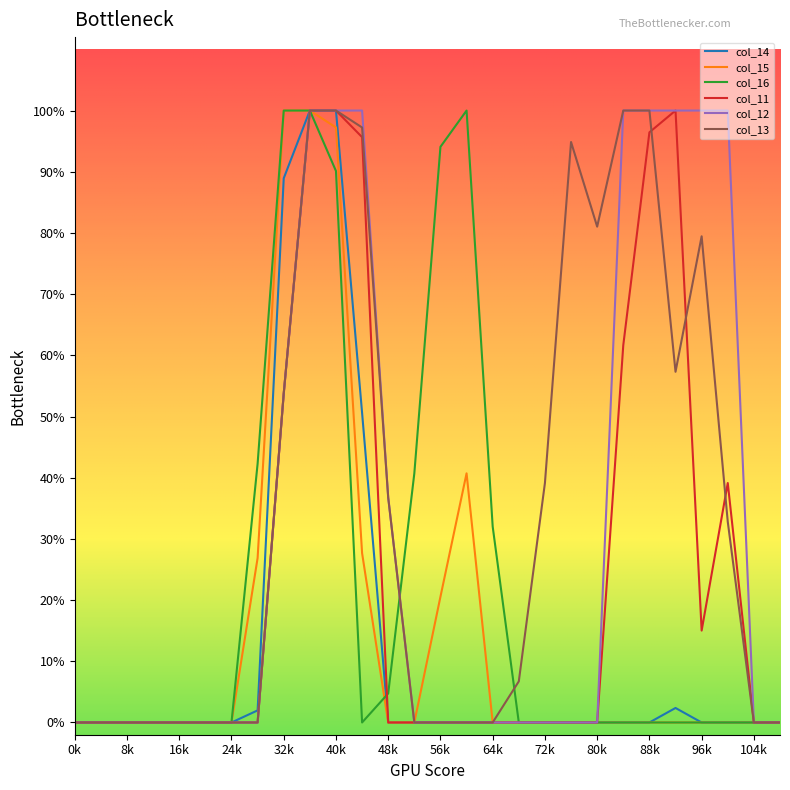

Count the number of data series in this chart.

6